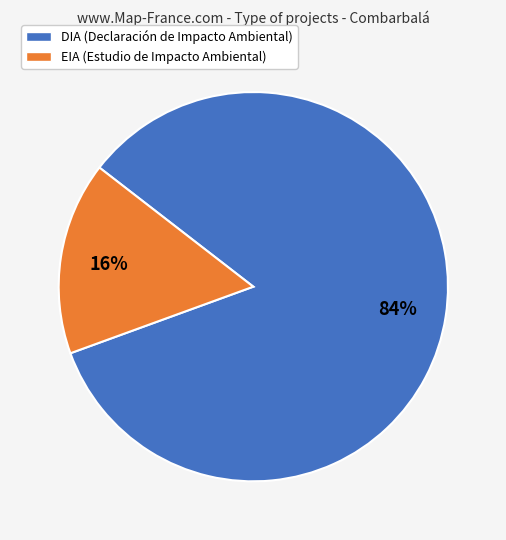

True or false: EIA accounts for 16% of the total.

True